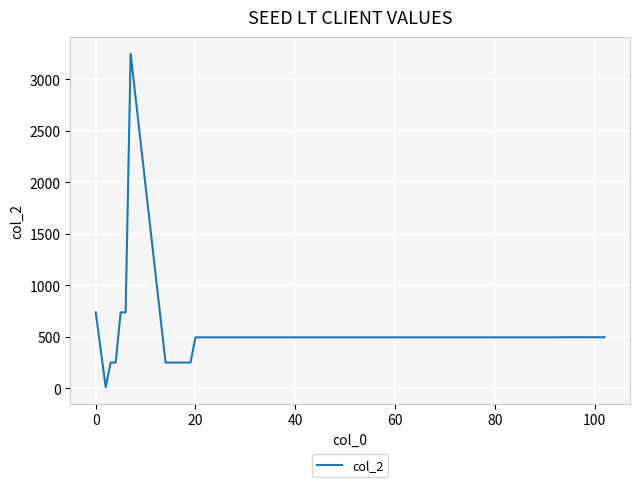

What is the difference between the maximum and minimum values?

3235